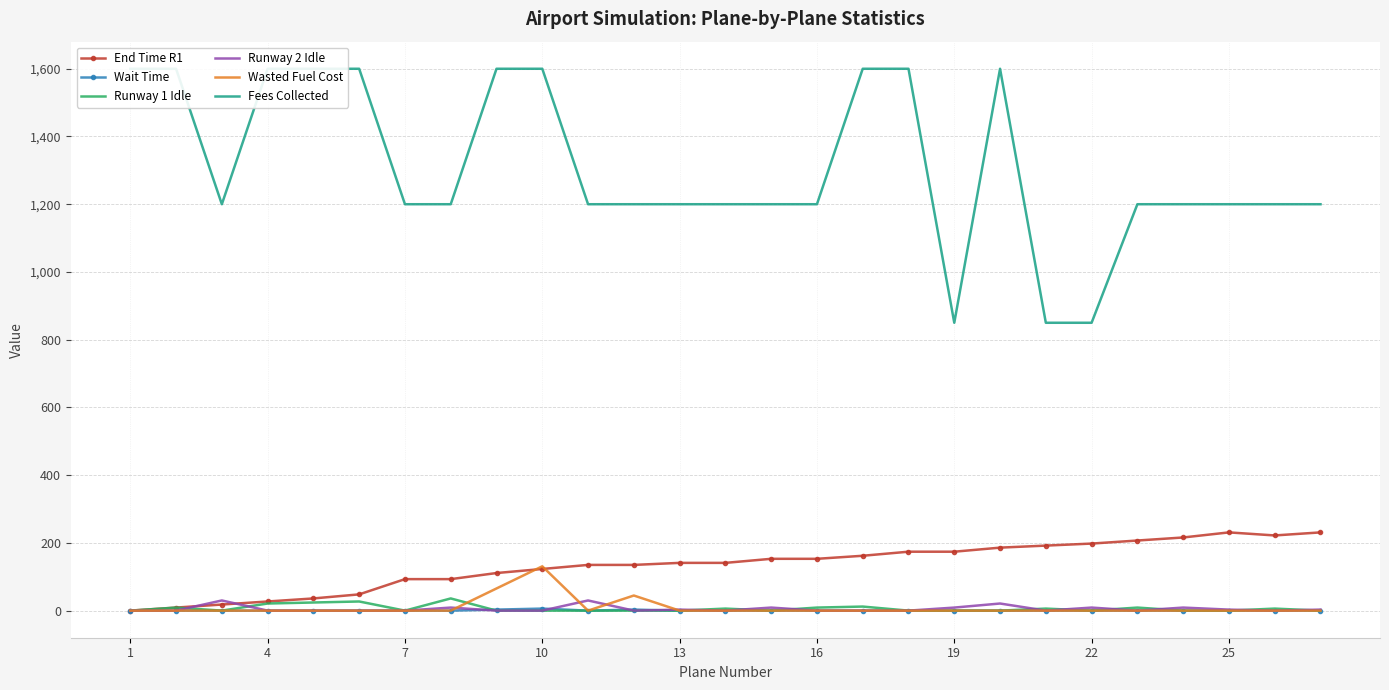

Where does the Fees Collected series first go above 1200?

1